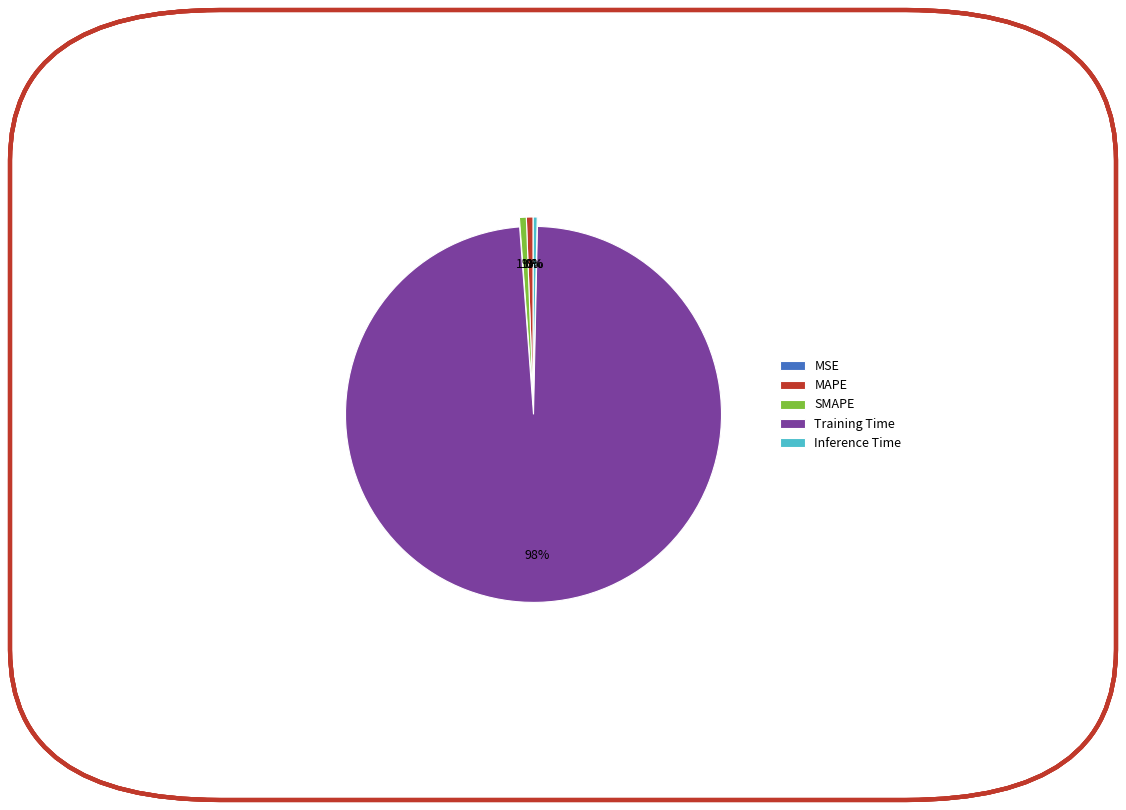

What is the largest slice in the pie chart?

Training Time